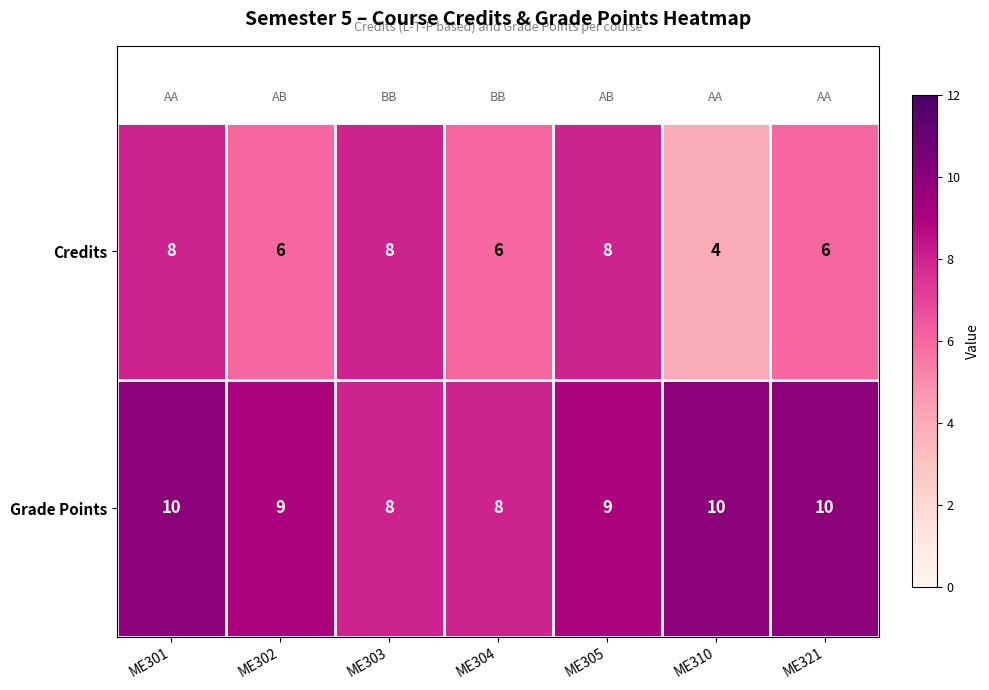

Reading right to left, transcribe all the data shown in this chart.

Credits: ME321=6	ME310=4	ME305=8	ME304=6	ME303=8	ME302=6	ME301=8
Grade Points: ME321=10	ME310=10	ME305=9	ME304=8	ME303=8	ME302=9	ME301=10